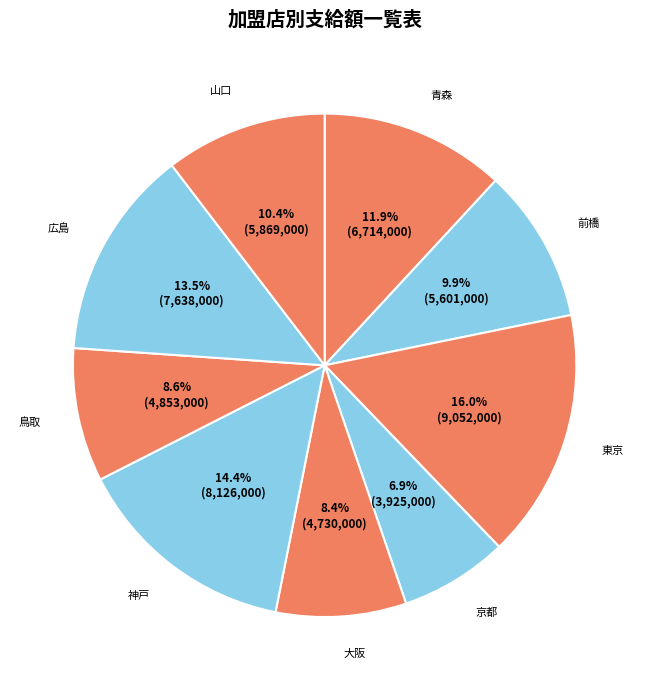

Does any single category account for the majority?

No